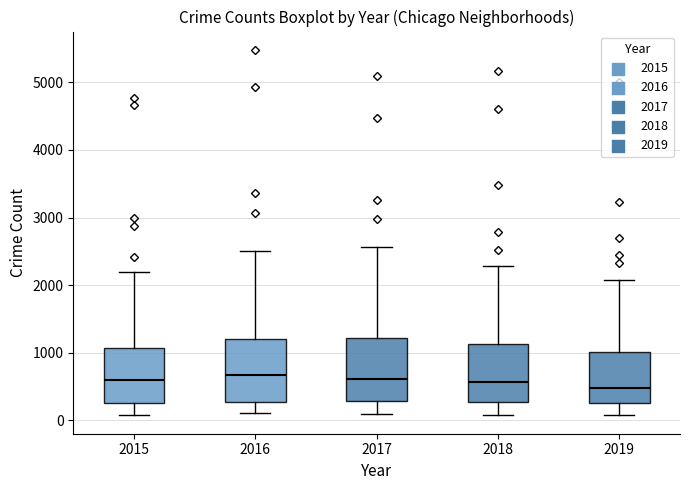

Reading left to right, transcribe this box plot: for each box, give where its median line is, the range the box spans, and where its two whiskers end, as read against the y-axis. The values are not printed on the chart, so give them approximately, as read against the axis.

2015: median 600, box 300 to 1100, whiskers 100 to 2200
2016: median 700, box 300 to 1200, whiskers 100 to 2500
2017: median 600, box 300 to 1200, whiskers 100 to 2600
2018: median 600, box 300 to 1100, whiskers 100 to 2300
2019: median 500, box 300 to 1000, whiskers 100 to 2100